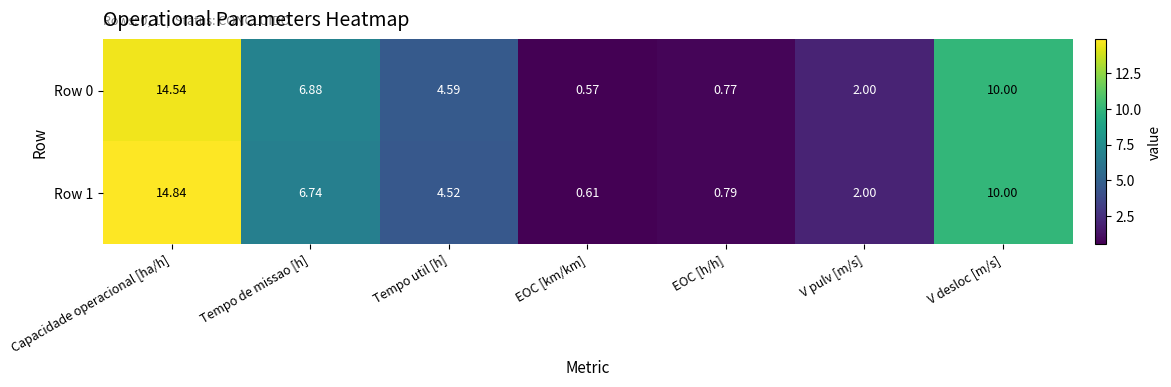

Which category has the highest value in the Row 1 series?

Capacidade operacional [ha/h]